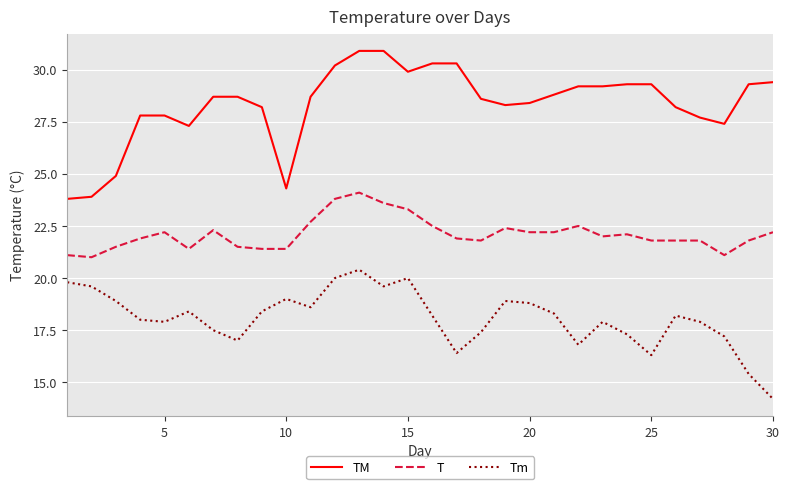

What is the maximum value for TM?

30.9